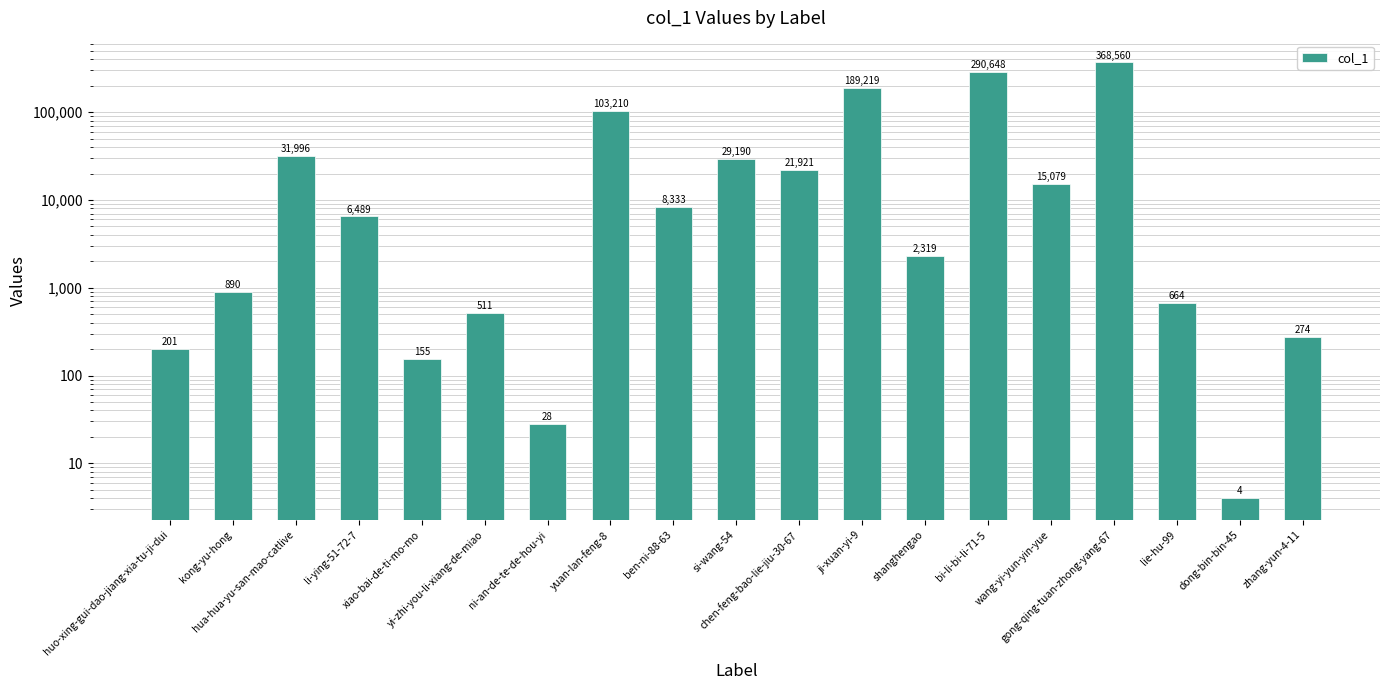

True or false: the data shows 10969 at ben-ni-88-63.

False